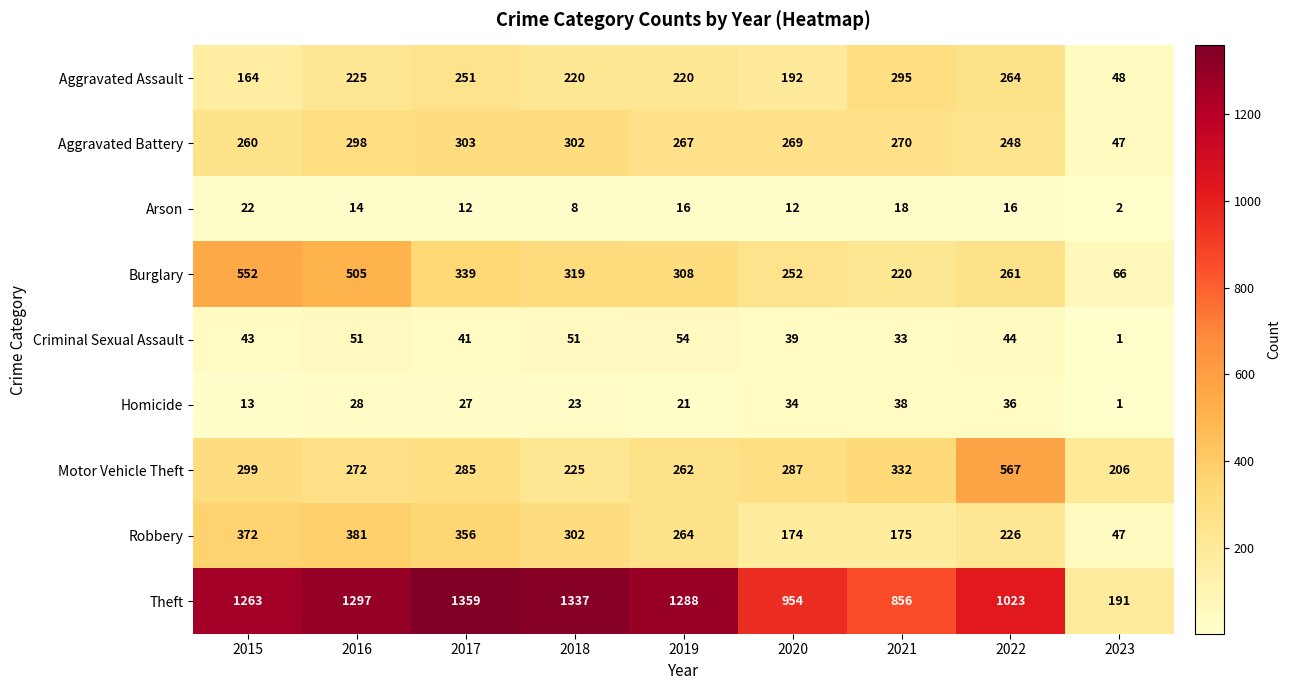

What is the approximate value of Robbery at 2016?

381